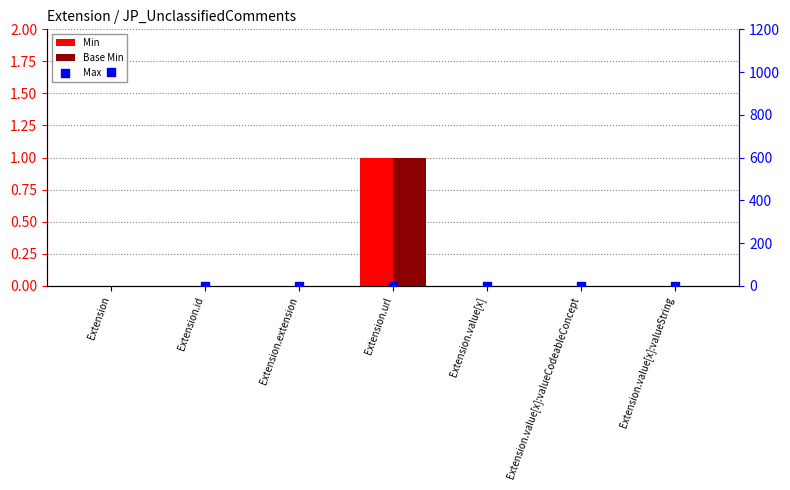

Which series reaches the minimum Y coordinate?

Min